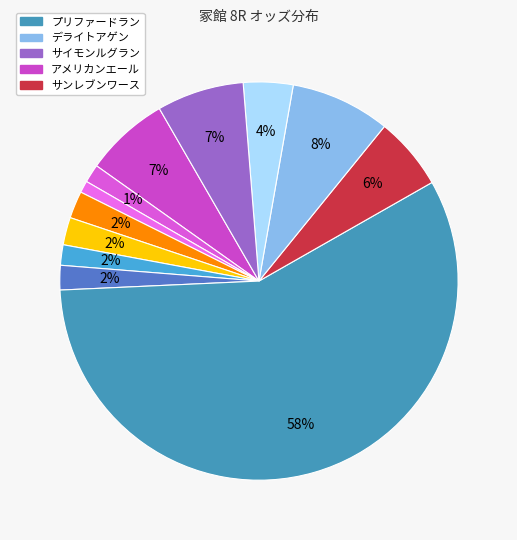

What is the smallest slice in the pie chart?

ロードヴァレンチ